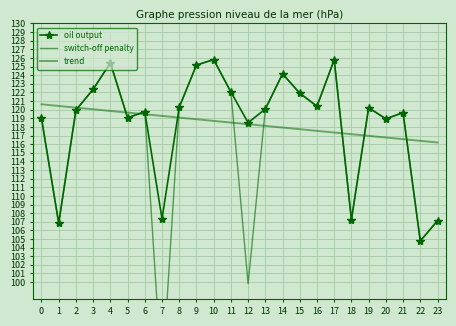

Which series has the largest range (max minus min)?

switch-off penalty